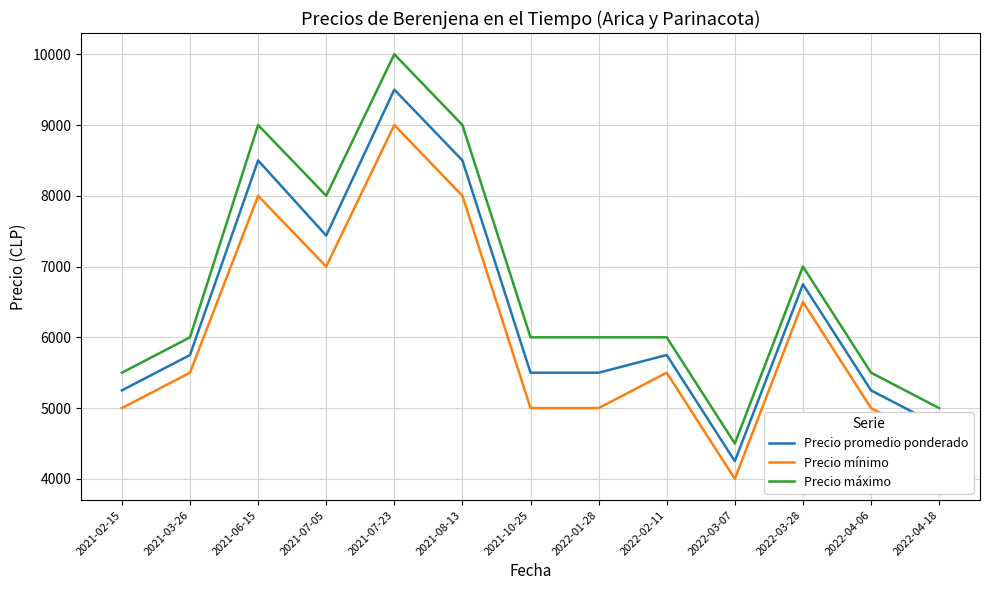

What is the total value across all series at 2021-06-15?

25500